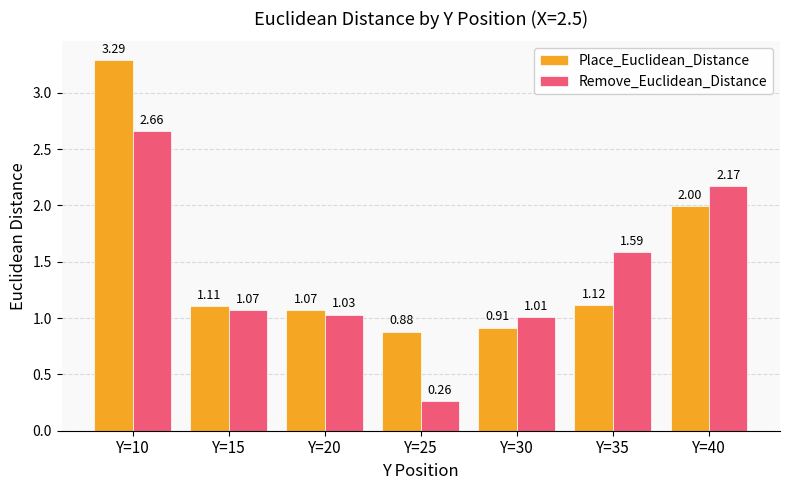

Which label corresponds to the smallest value in the chart?

Y=25